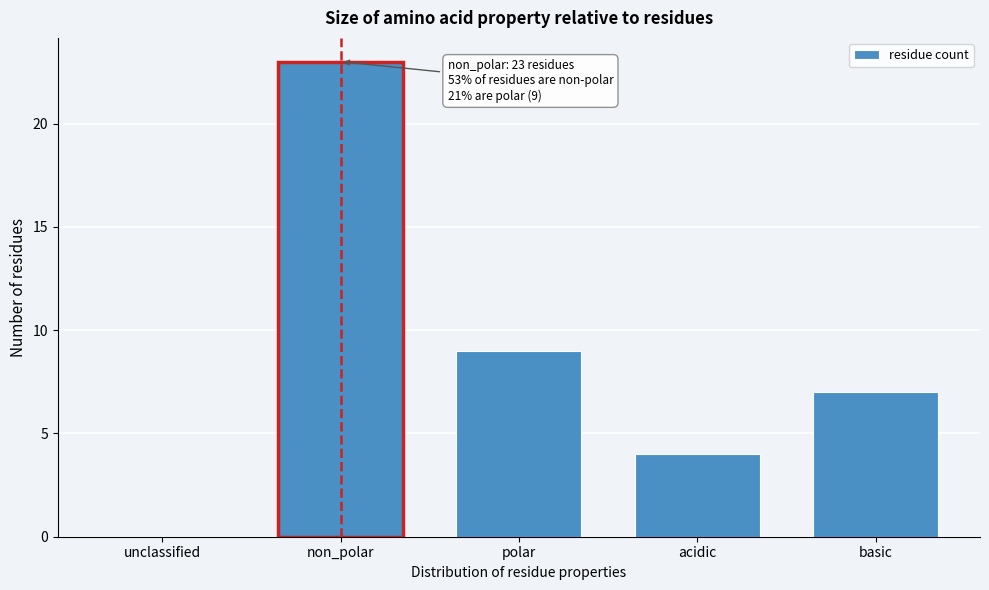

Reading right to left, transcribe all the data shown in this chart.

basic=7	acidic=4	polar=9	non_polar=23	unclassified=0